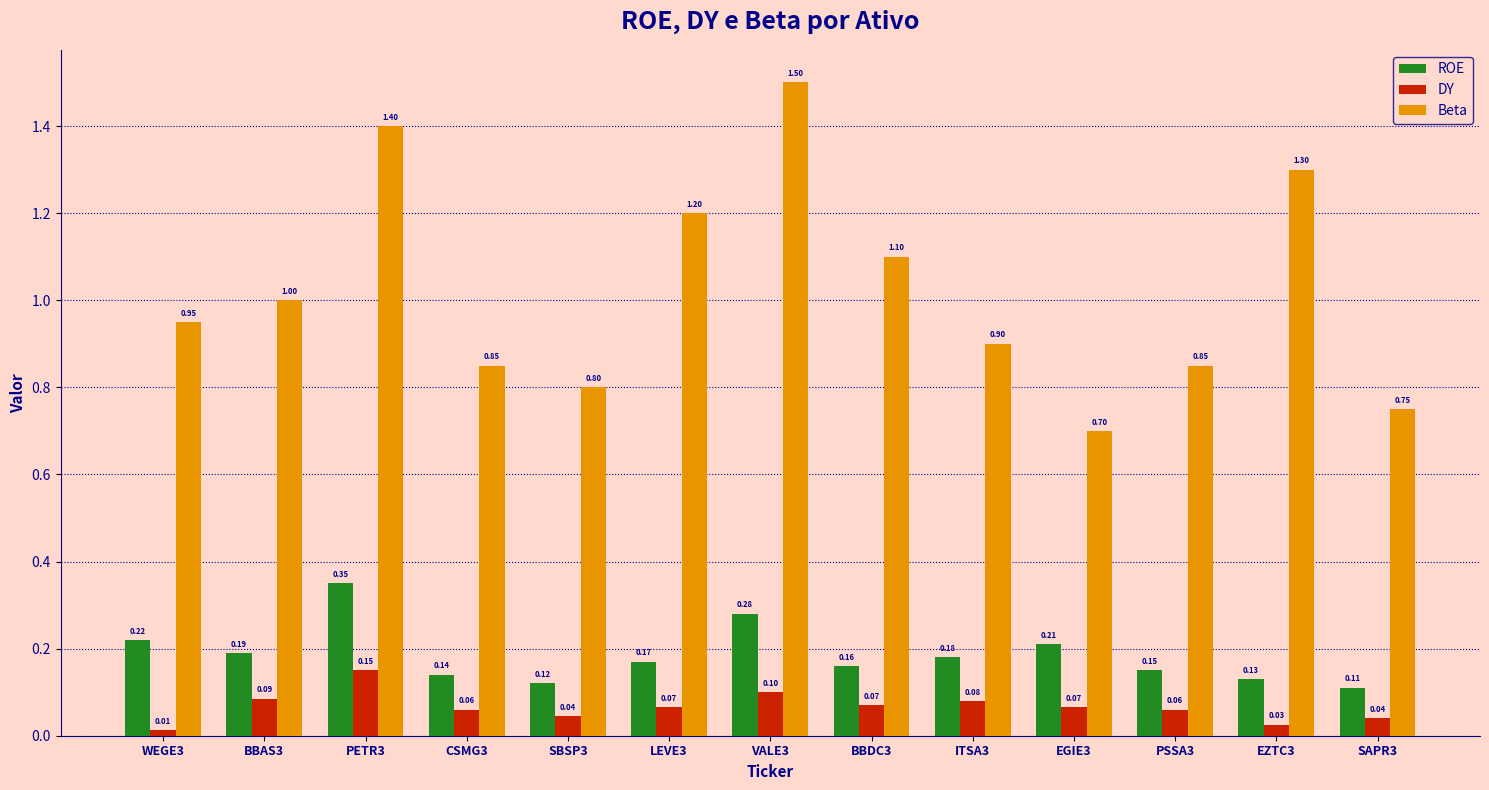

What is the value of the DY bar at the 6th from the left?

0.1